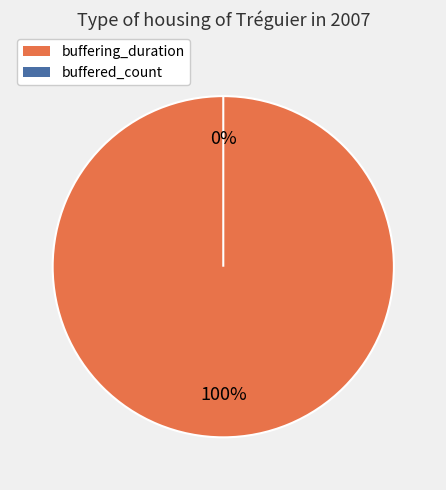

What is the smallest slice in the pie chart?

buffered_count